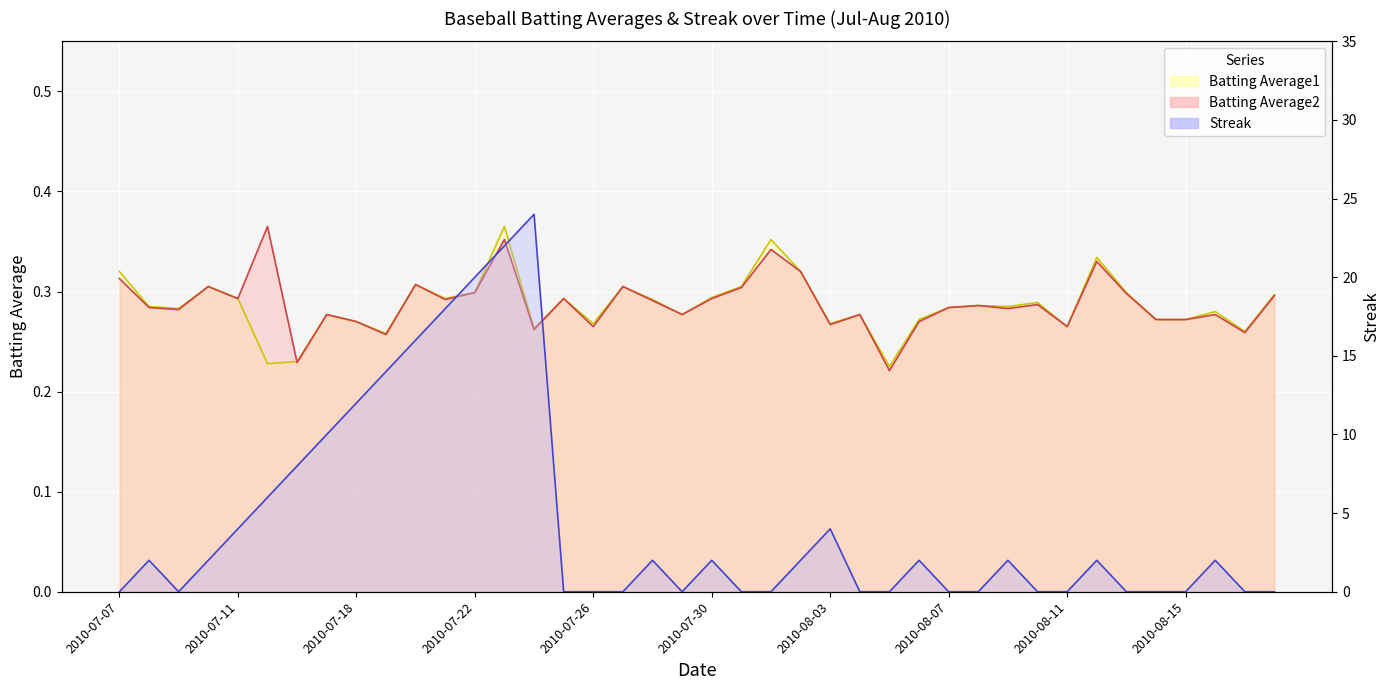

What is the spread (max minus min) of values at 2010-07-28?

1.7